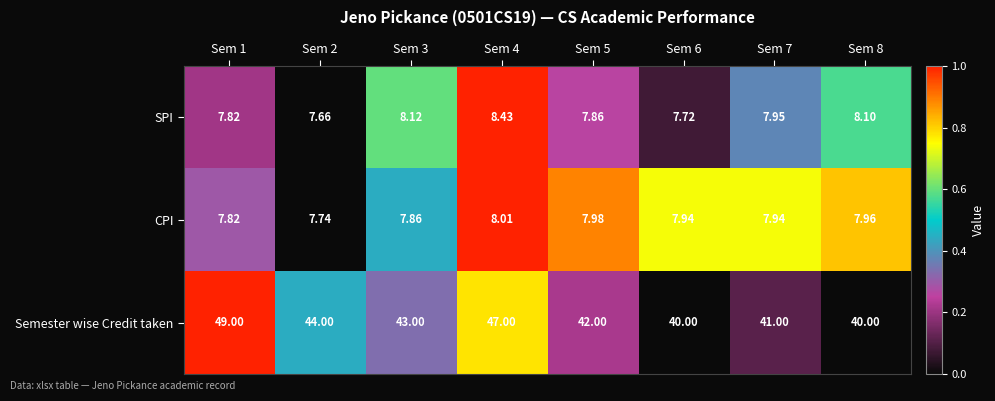

Which series has the widest spread of values?

Semester wise Credit taken